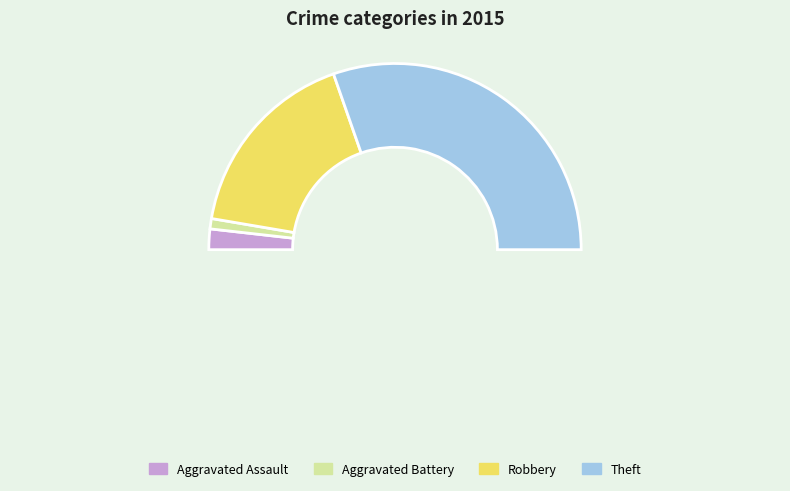

Which category accounts for the majority?

Theft